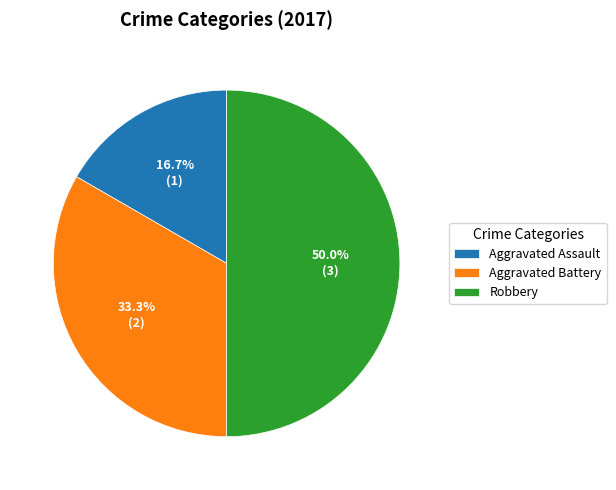

How many slices are in this pie chart?

3